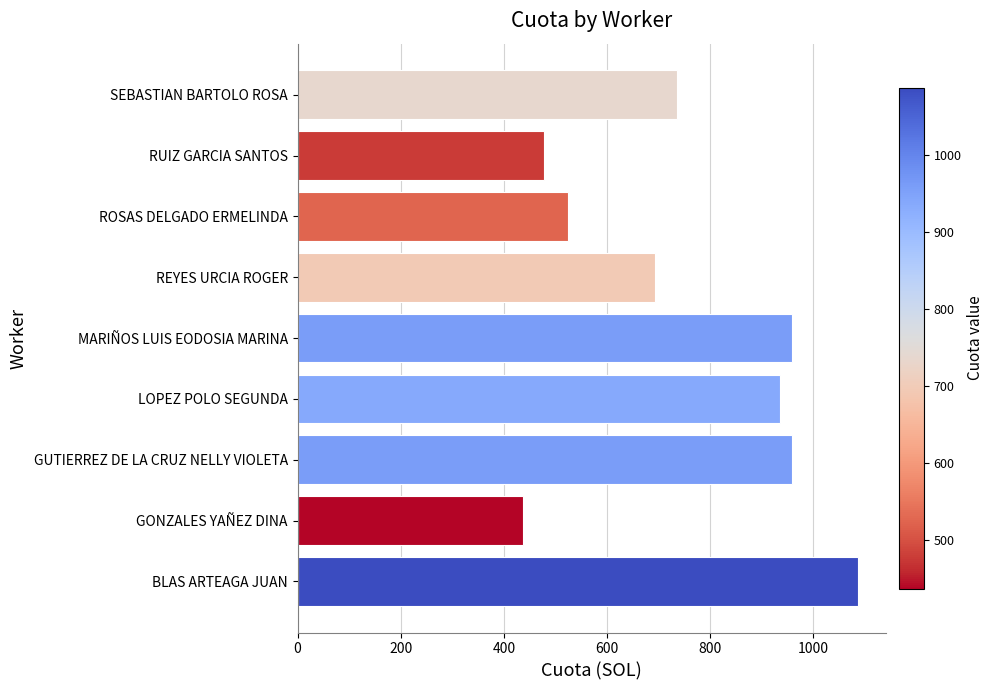

The value at RUIZ GARCIA SANTOS is 239.2. True or false?

False